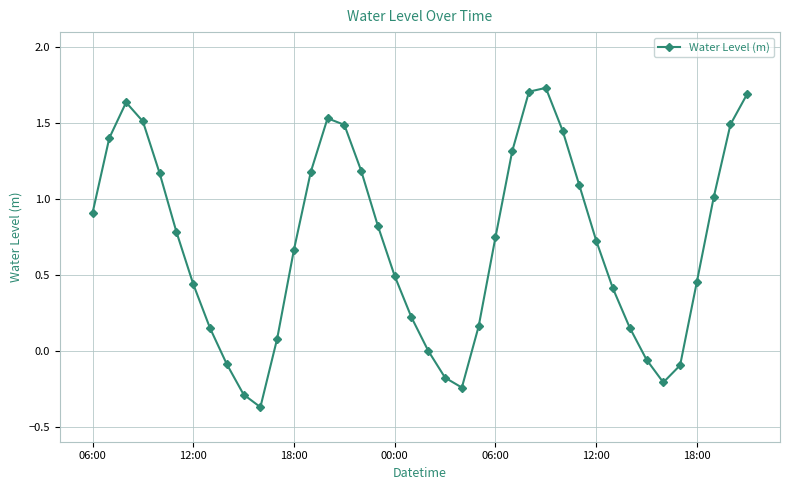

How many series are shown in this chart?

1